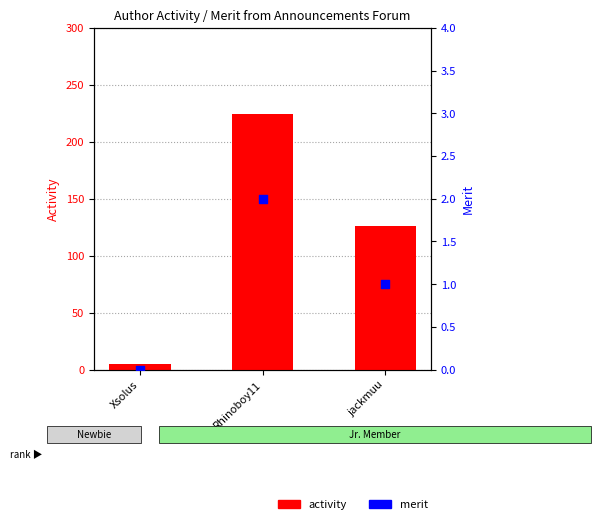

Which series has the largest total across all categories?

activity